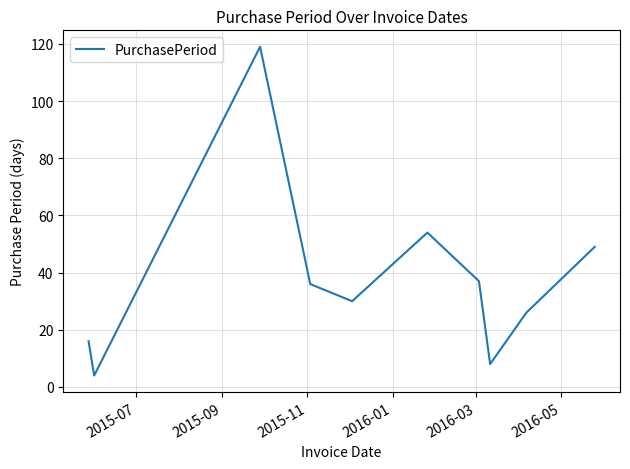

What is the difference between the maximum and minimum values?

115